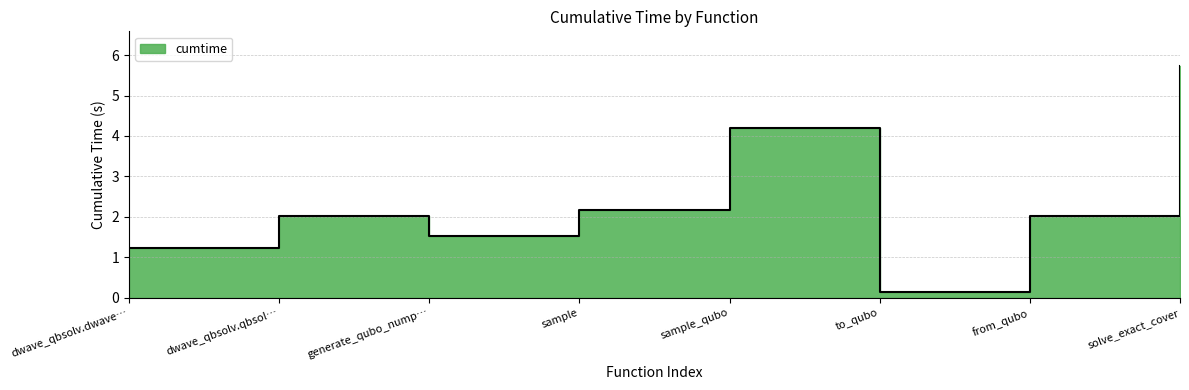

What is the sum of all values?

19.1